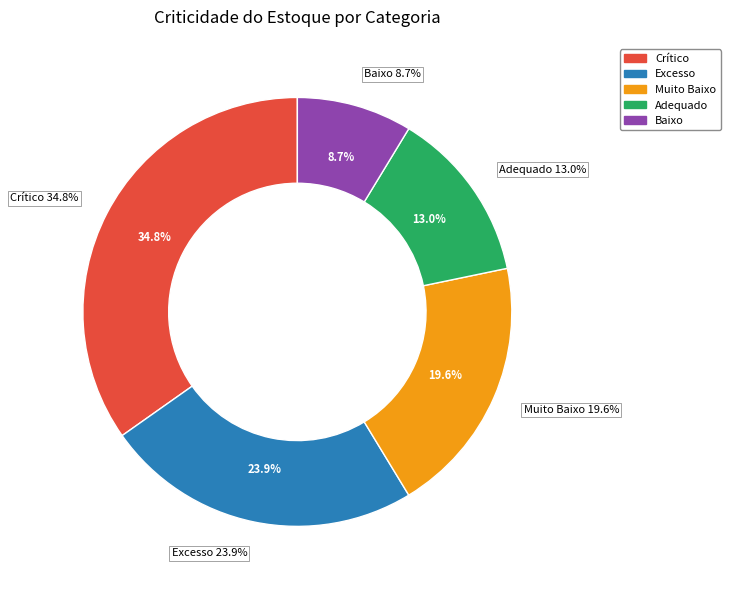

To the nearest percent, what is the average slice percentage?

20%